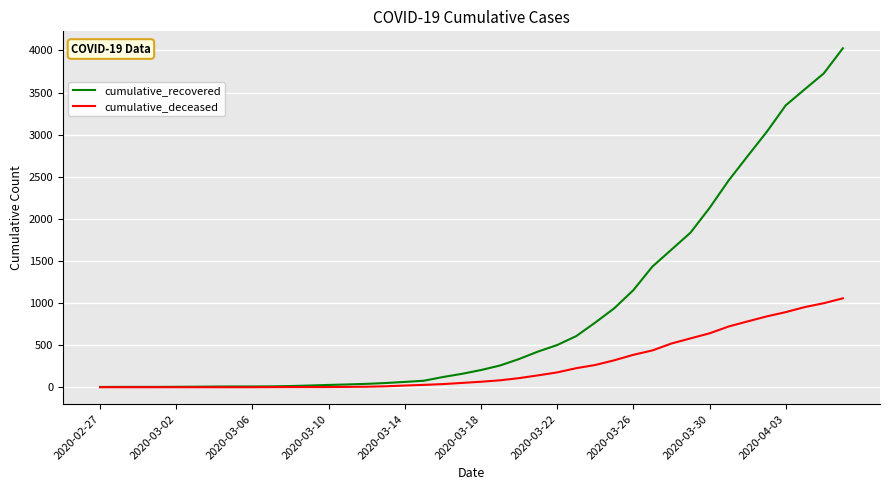

Rank the series by their average value, from highest to lowest.

cumulative_recovered, cumulative_deceased